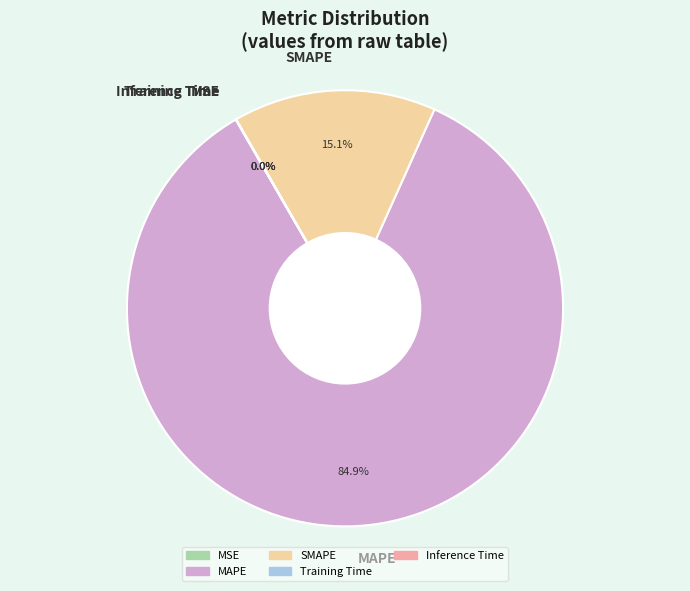

What percentage do SMAPE and MAPE together represent?

100.0%